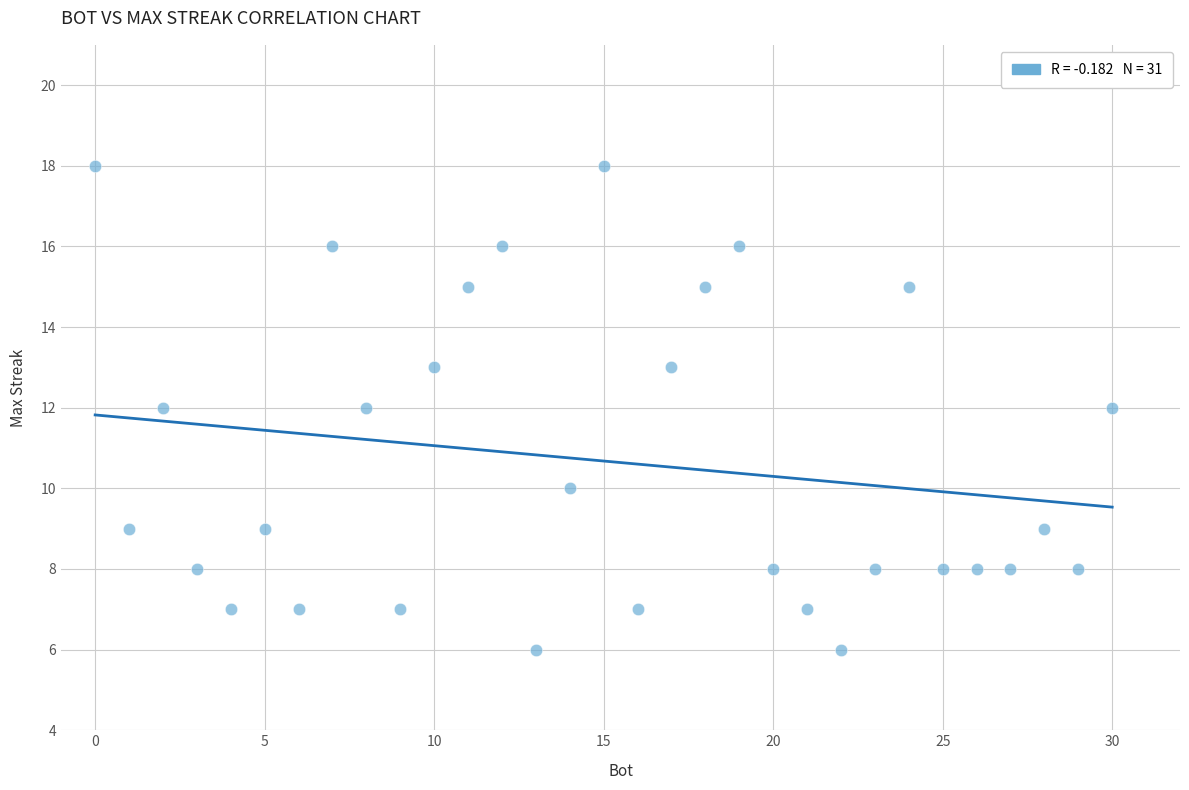

What is the range of X values (max minus min)?

30